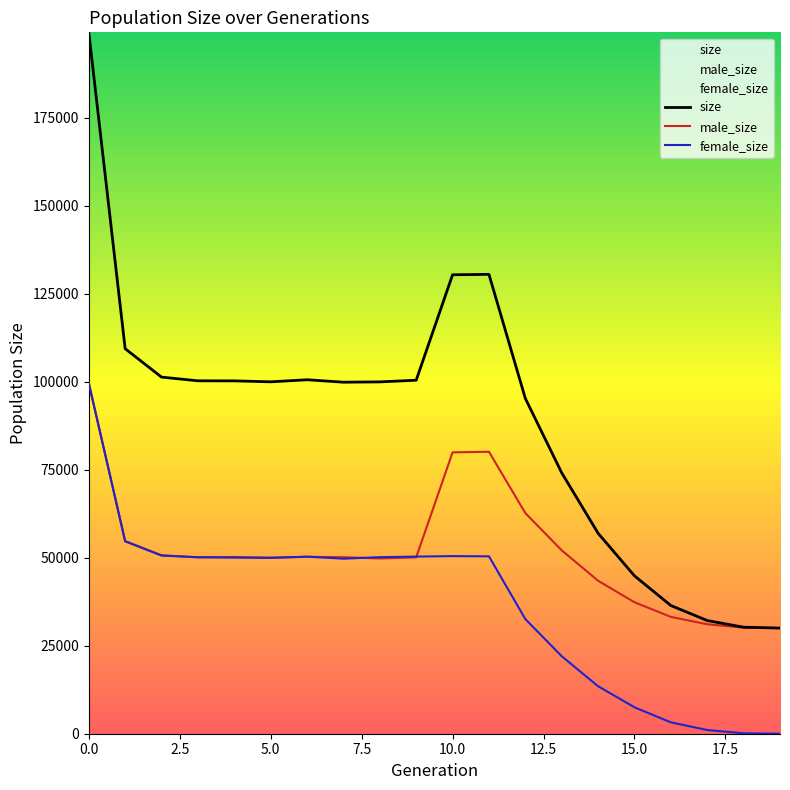

What is the label of the 10th point from the right?

10